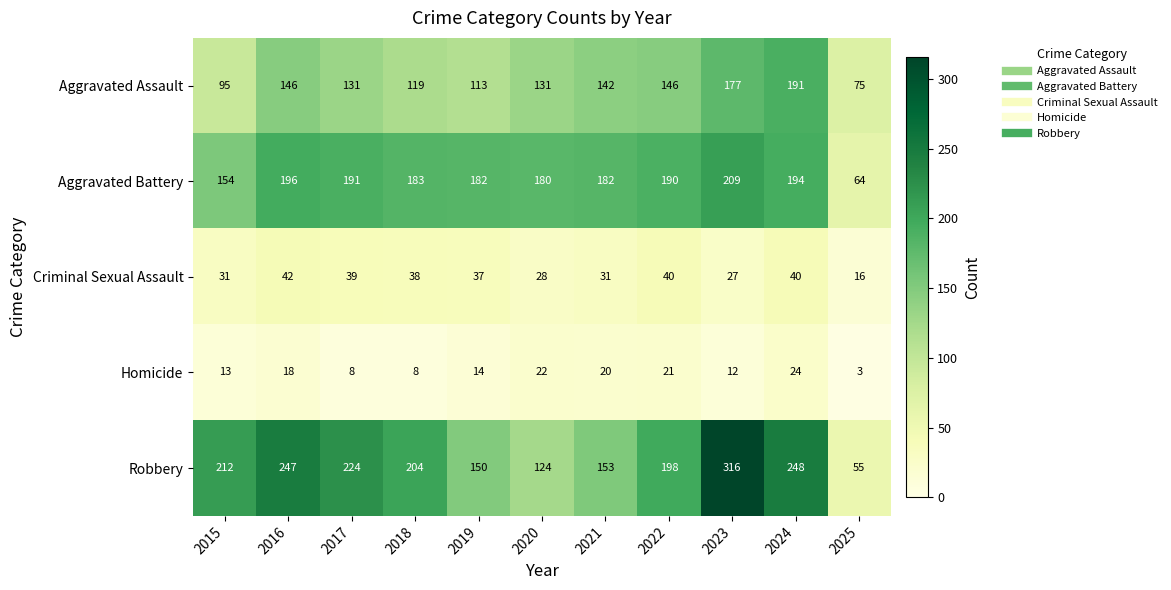

Rank the series by their maximum value, from lowest to highest.

Homicide, Criminal Sexual Assault, Aggravated Assault, Aggravated Battery, Robbery